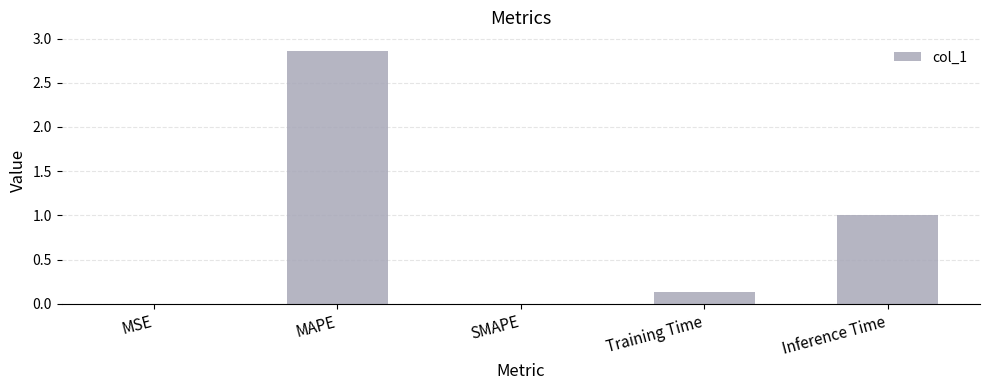

True or false: the data shows 0.0 at SMAPE.

True